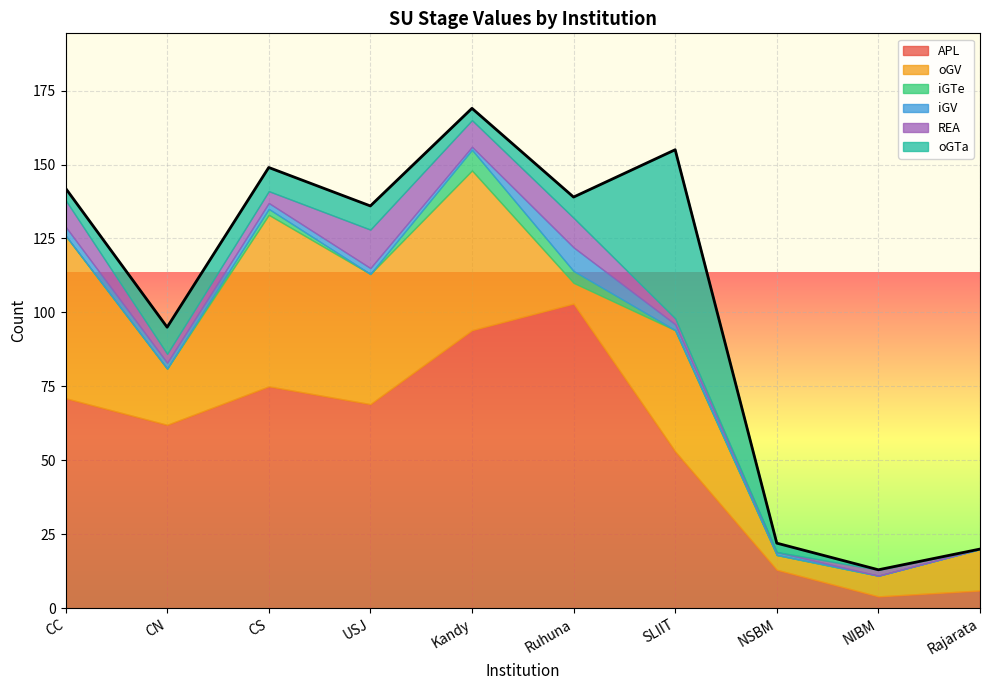

What is the value of the oGTa point at the 4th from the left?

8